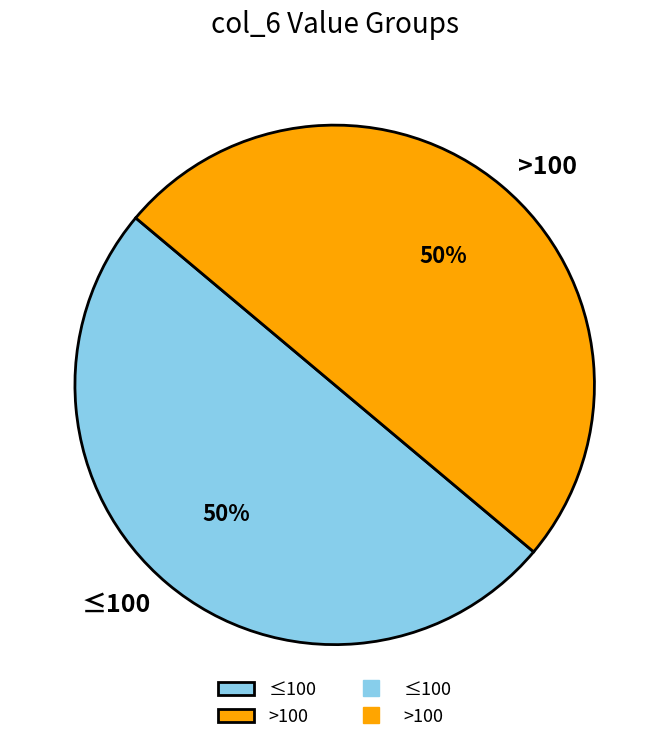

Approximately how many times larger is the value at ≤100 compared to >100?

1.0